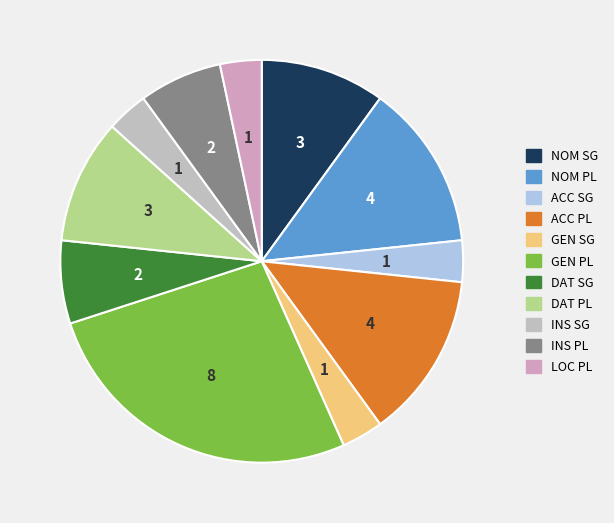

How many segments does this pie chart have?

11